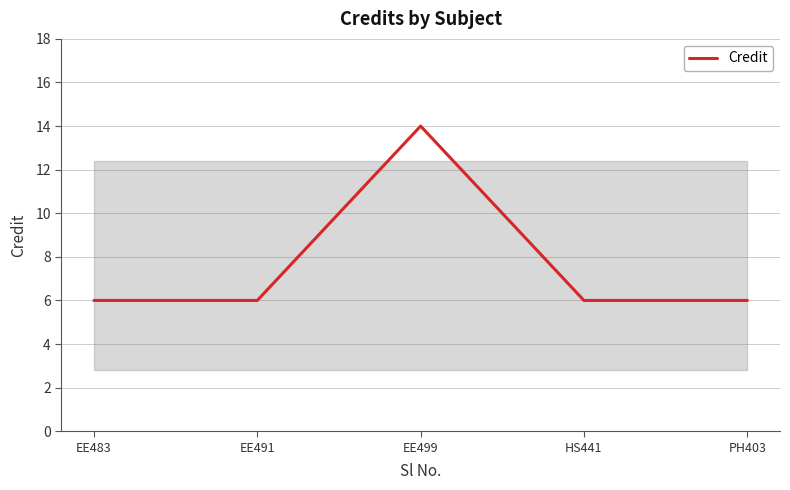

What position from the right is EE491?

4